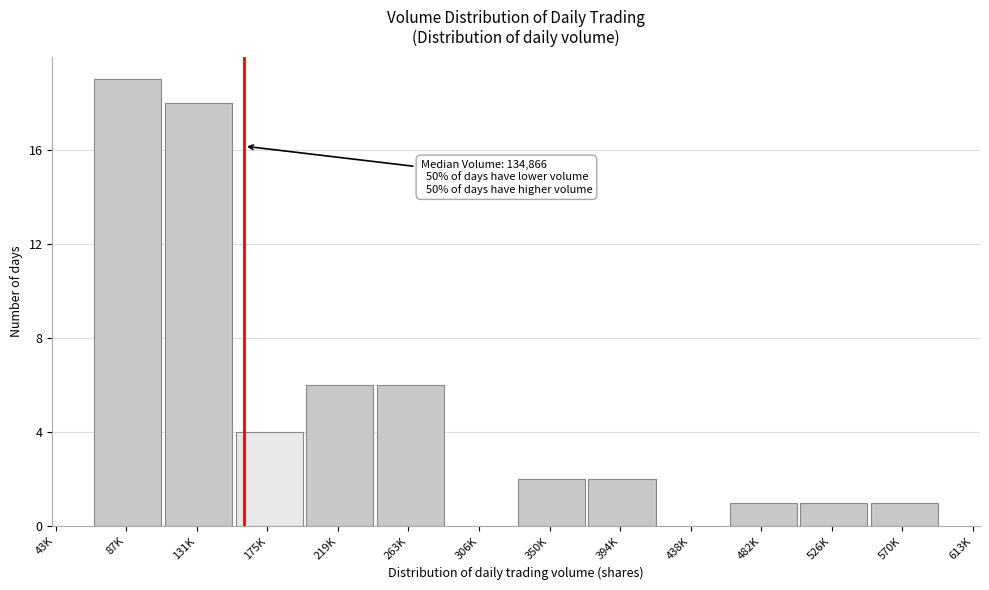

Reading left to right, list all the values displayed in this chart.

87K=19	131K=18	175K=4	219K=6	263K=6	306K=0	350K=2	394K=2	438K=0	482K=1	526K=1	570K=1